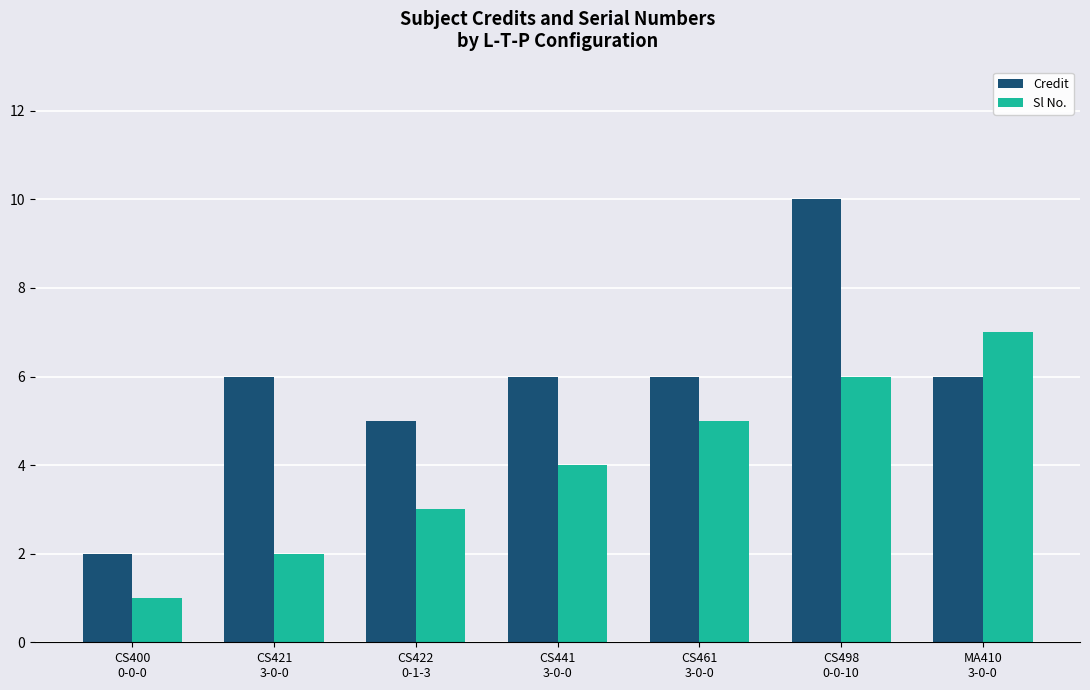

The Sl No. series shows 1 at CS400
0-0-0. True or false?

True